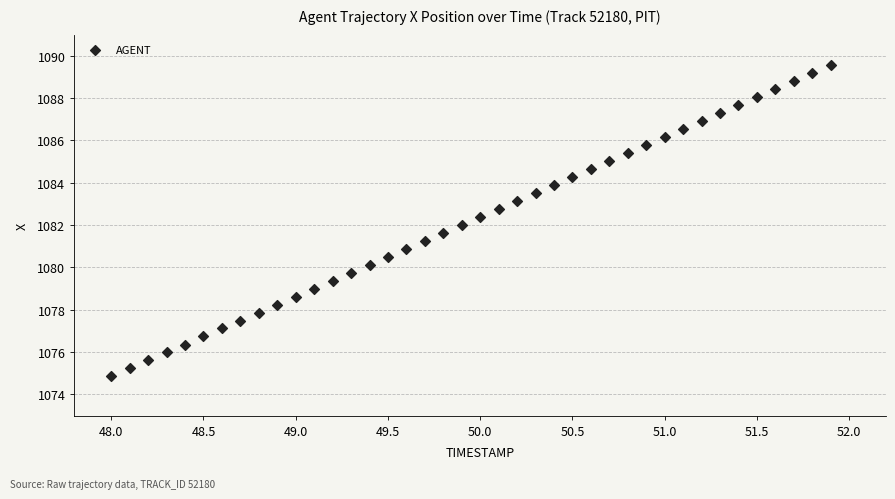

What is the range of X values (max minus min)?

3.9